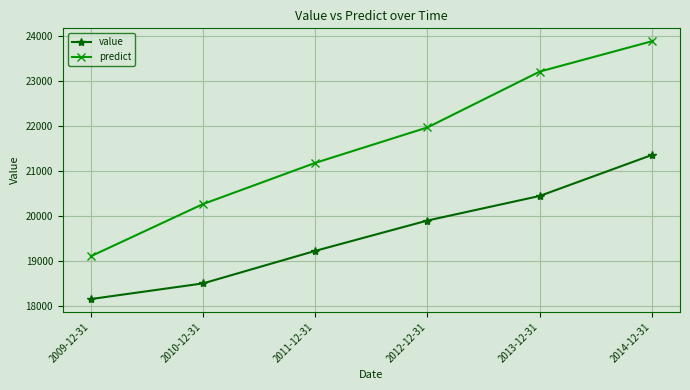

What is the value of the value point at the 2nd from the left?

18511.3